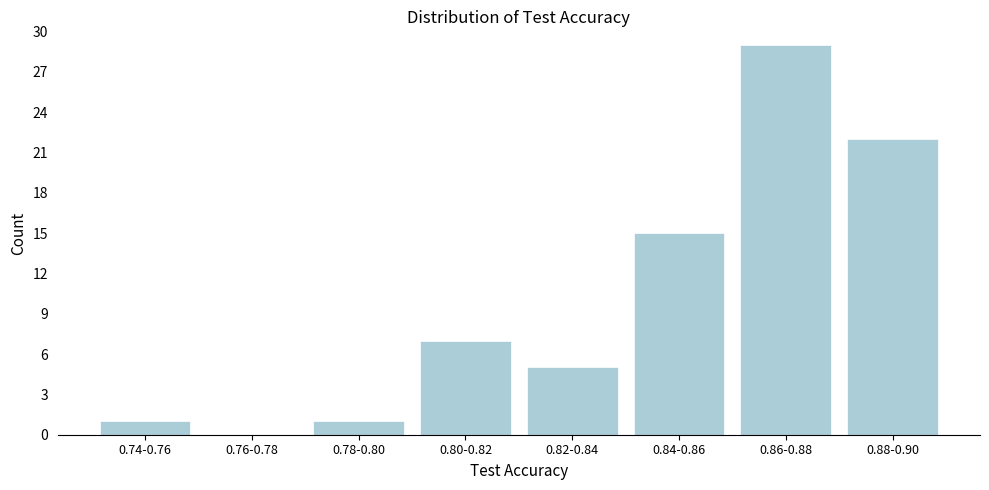

Reading right to left, list all the values displayed in this chart.

0.88-0.90=22	0.86-0.88=29	0.84-0.86=15	0.82-0.84=5	0.80-0.82=7	0.78-0.80=1	0.76-0.78=0	0.74-0.76=1